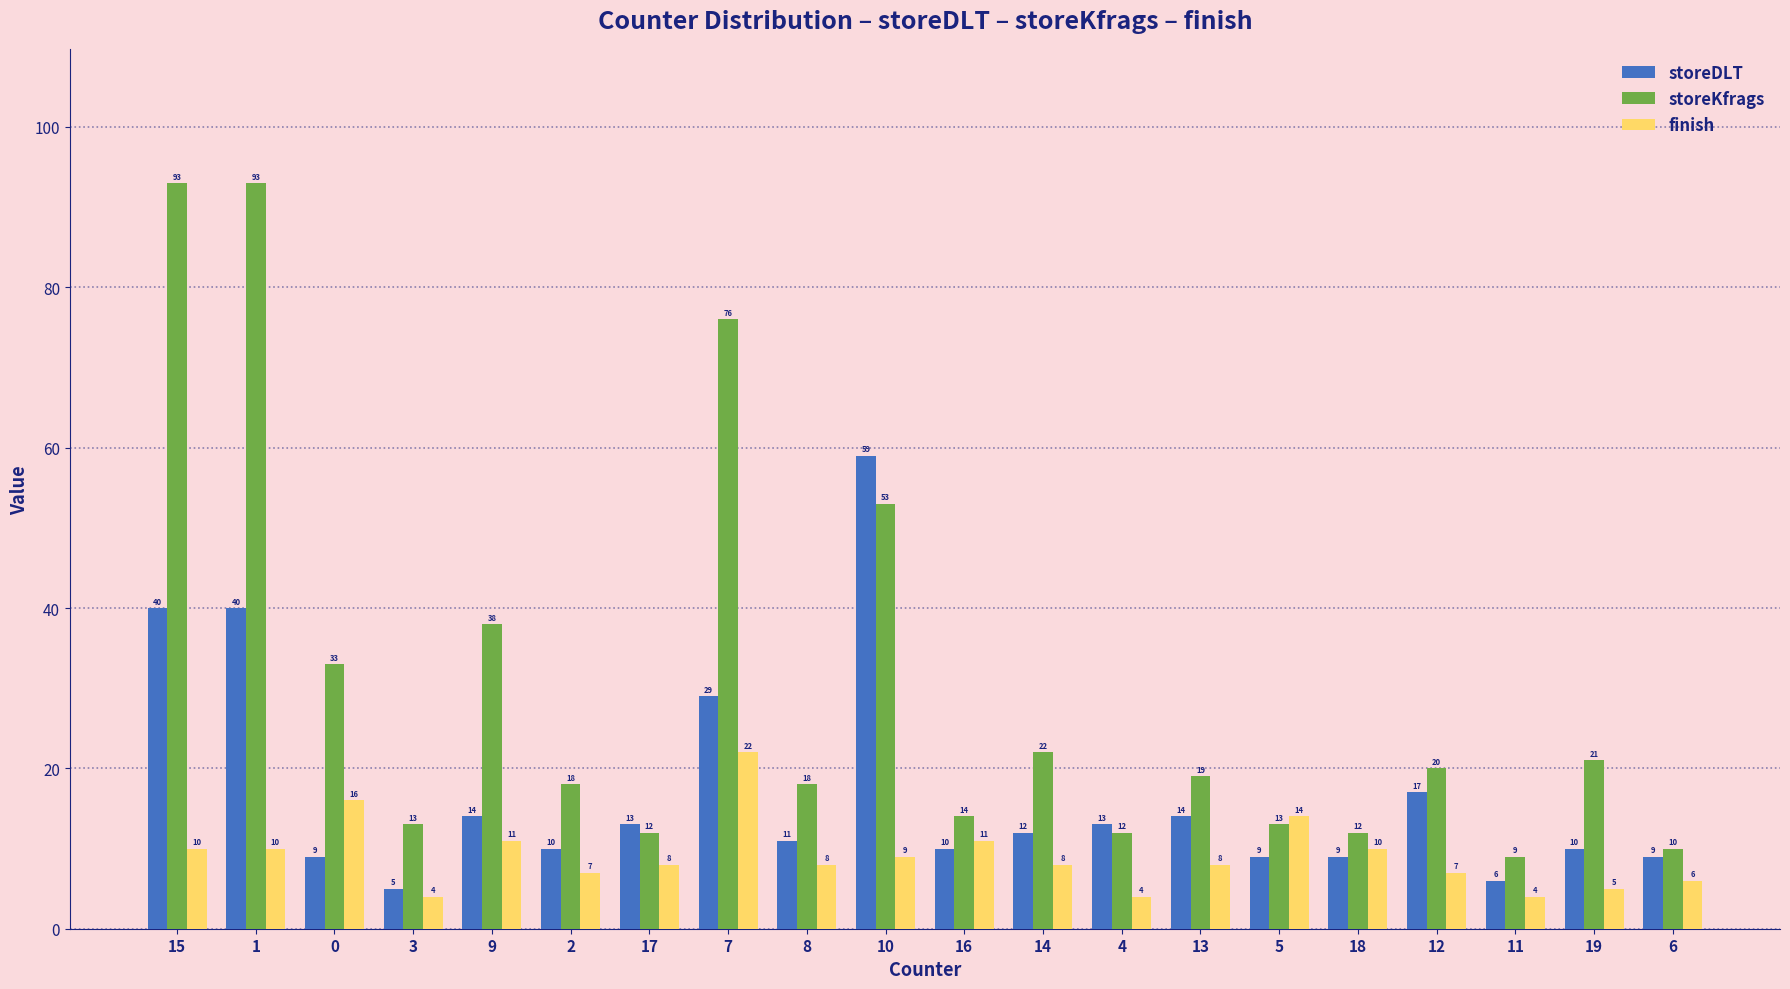

What position from the right is 17?

14